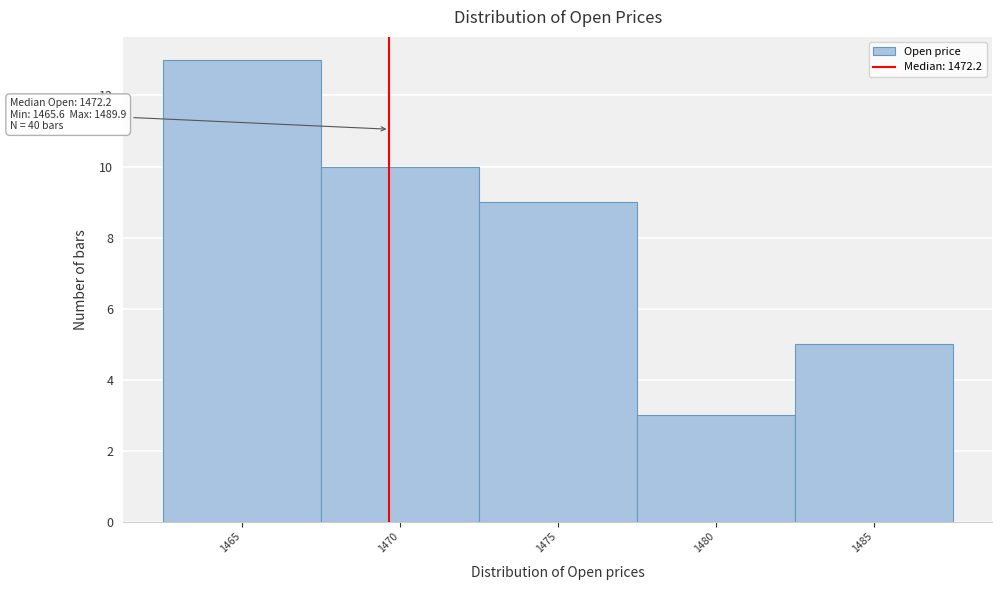

Reading left to right, transcribe all the data shown in this chart.

1465=13	1470=10	1475=9	1480=3	1485=5